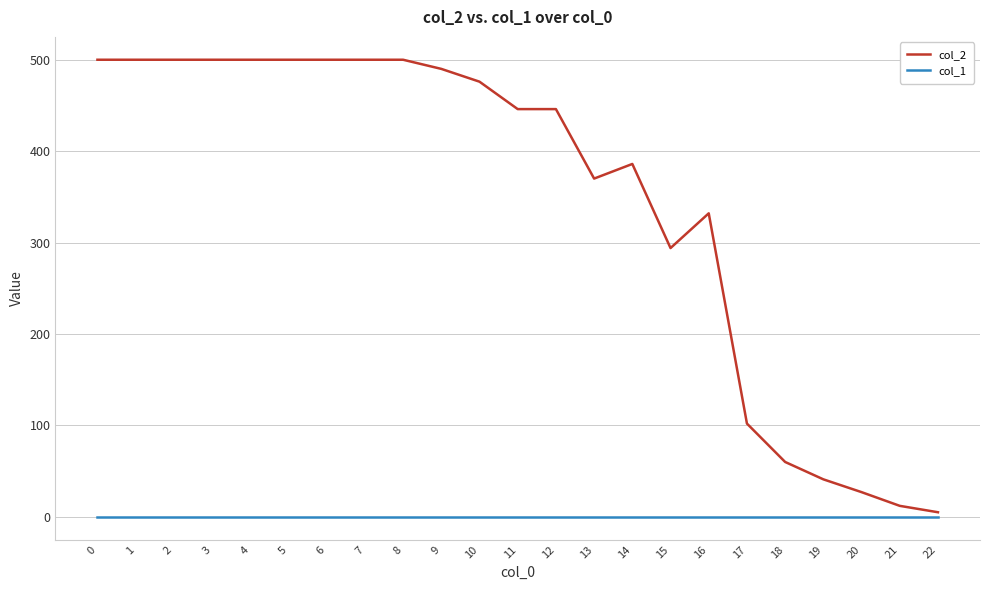

The col_2 series shows 294 at 15. True or false?

True